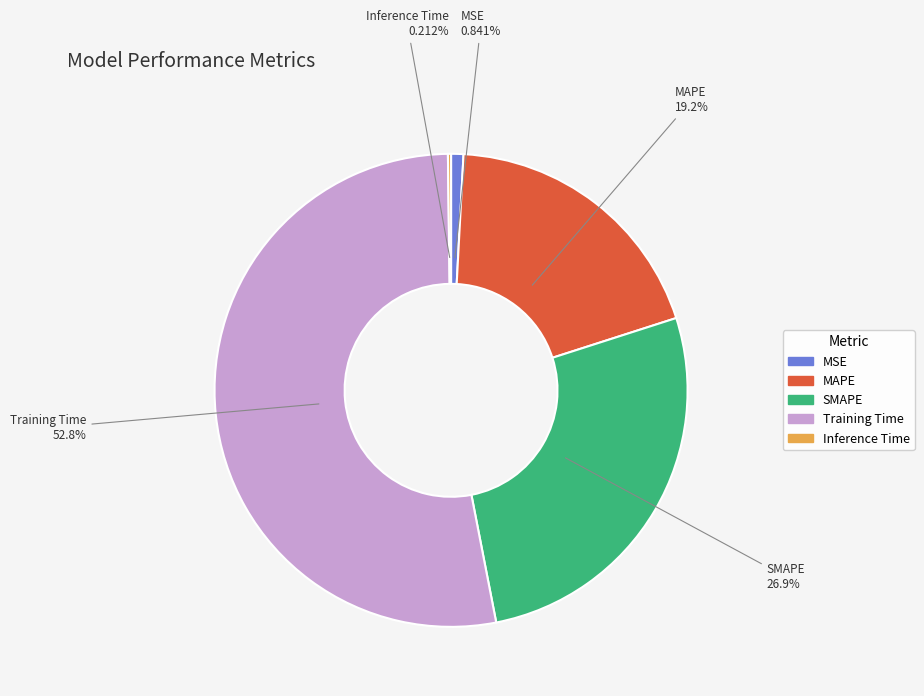

Which category has the biggest portion of the pie?

Training Time